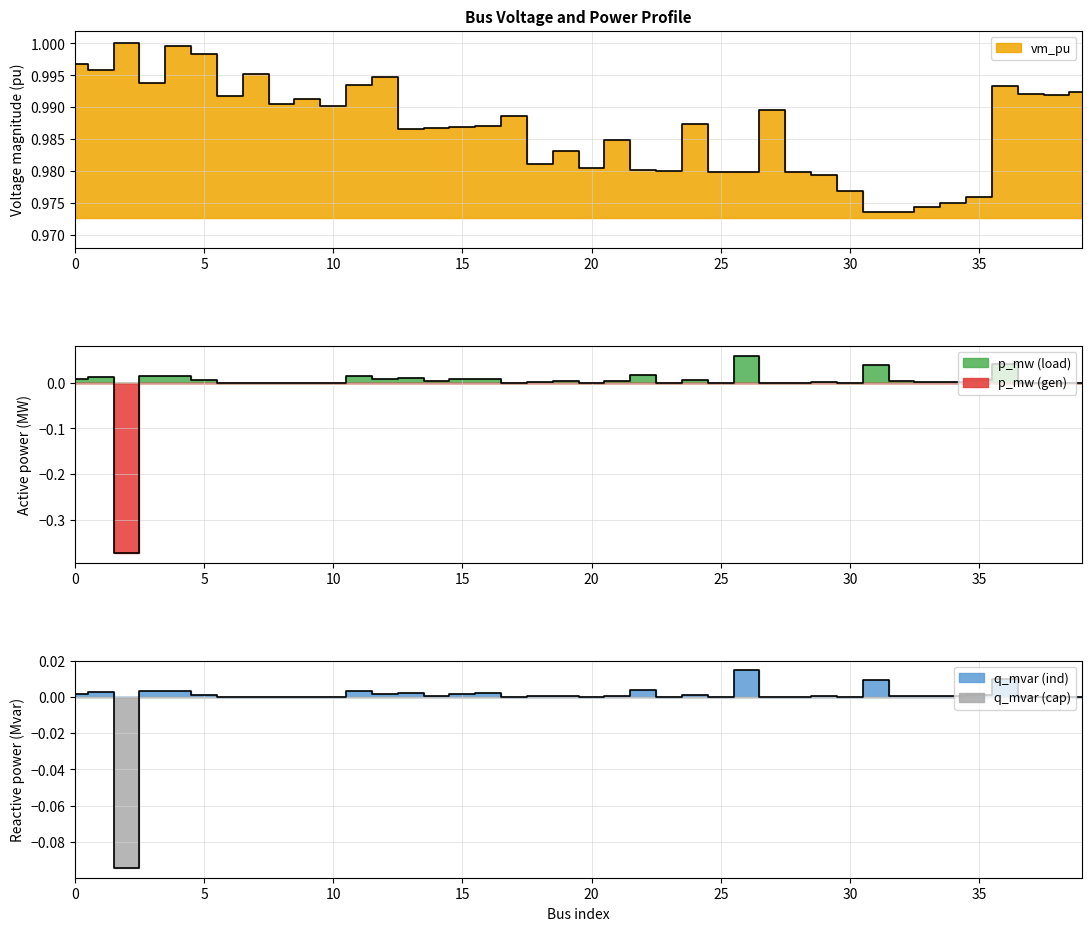

Between which two adjacent categories do p_mw and q_mvar first intersect?

1 and 2